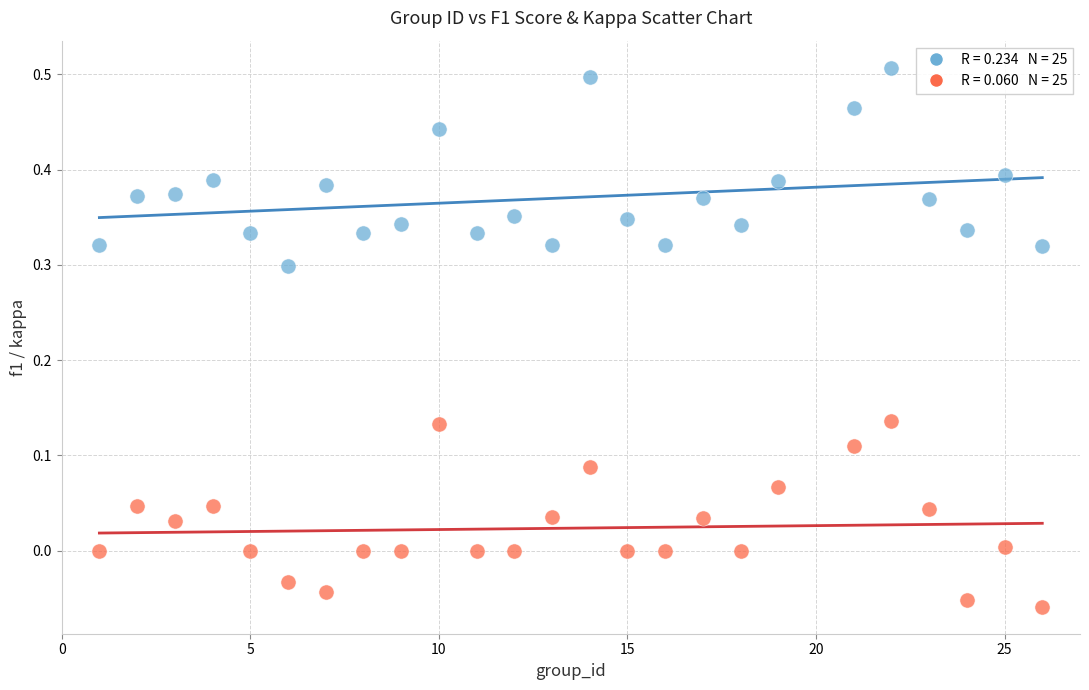

Across all data points, what is the range of Y values (max minus min)?

0.6